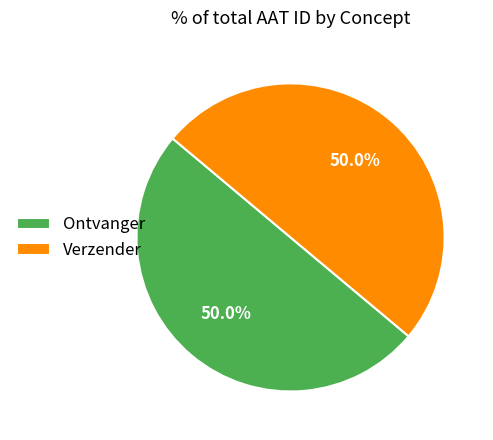

True or false: Verzender accounts for 50% of the total.

True